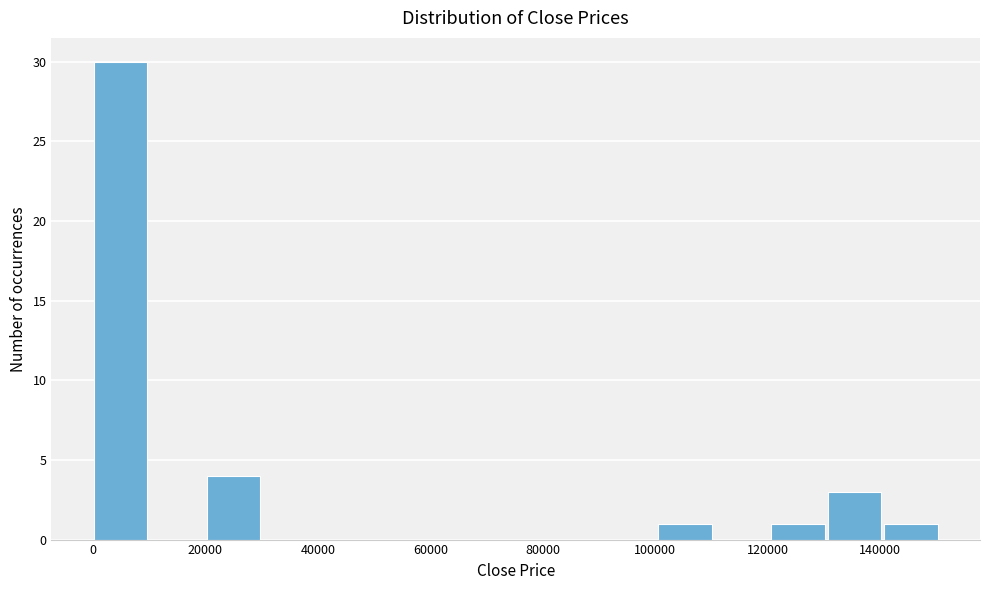

Which range on the x-axis has the tallest bar?

0 to 10000